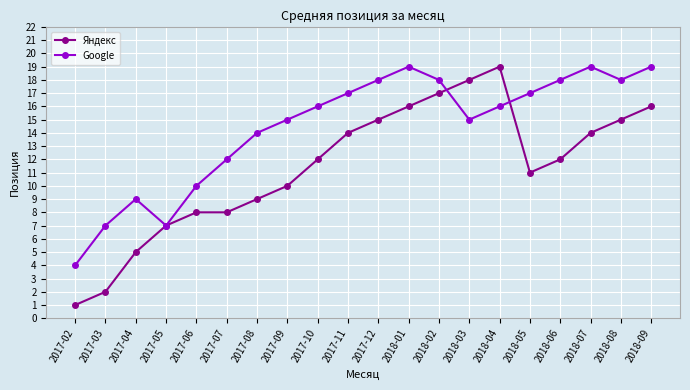

The Яндекс series shows 19 at 2017-10. True or false?

False